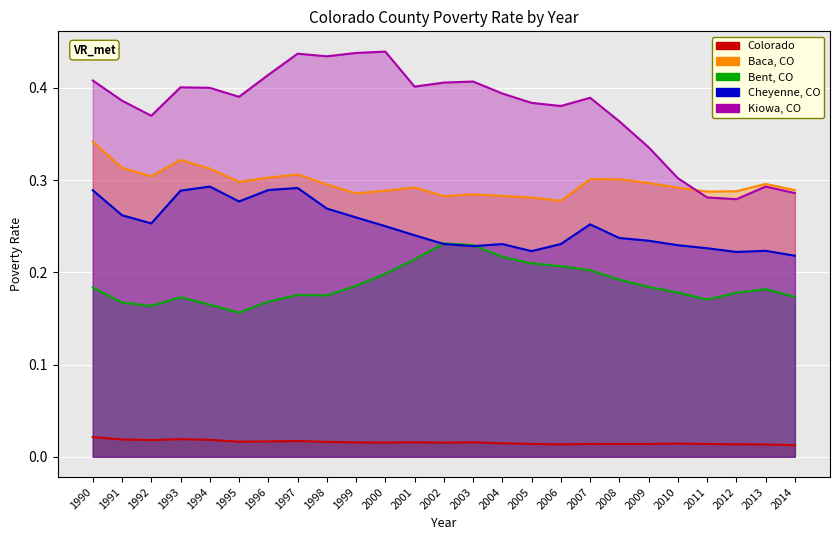

What is the spread (max minus min) of values at 2014?

0.3